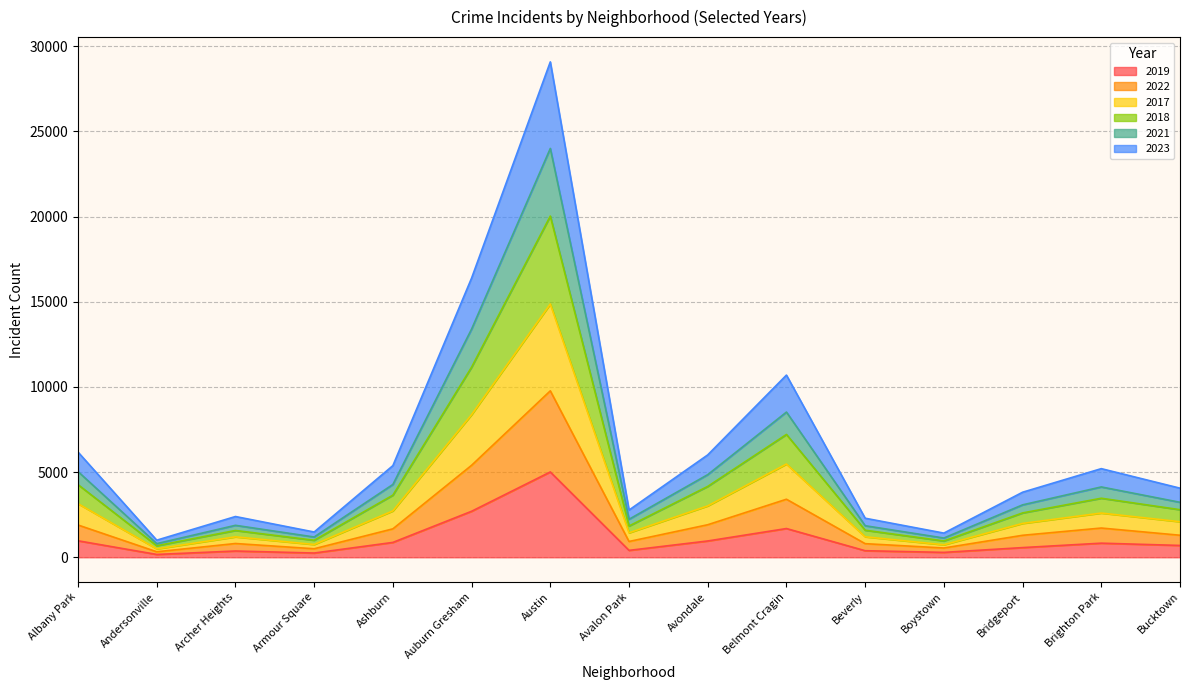

Which series has the widest spread of values?

2023